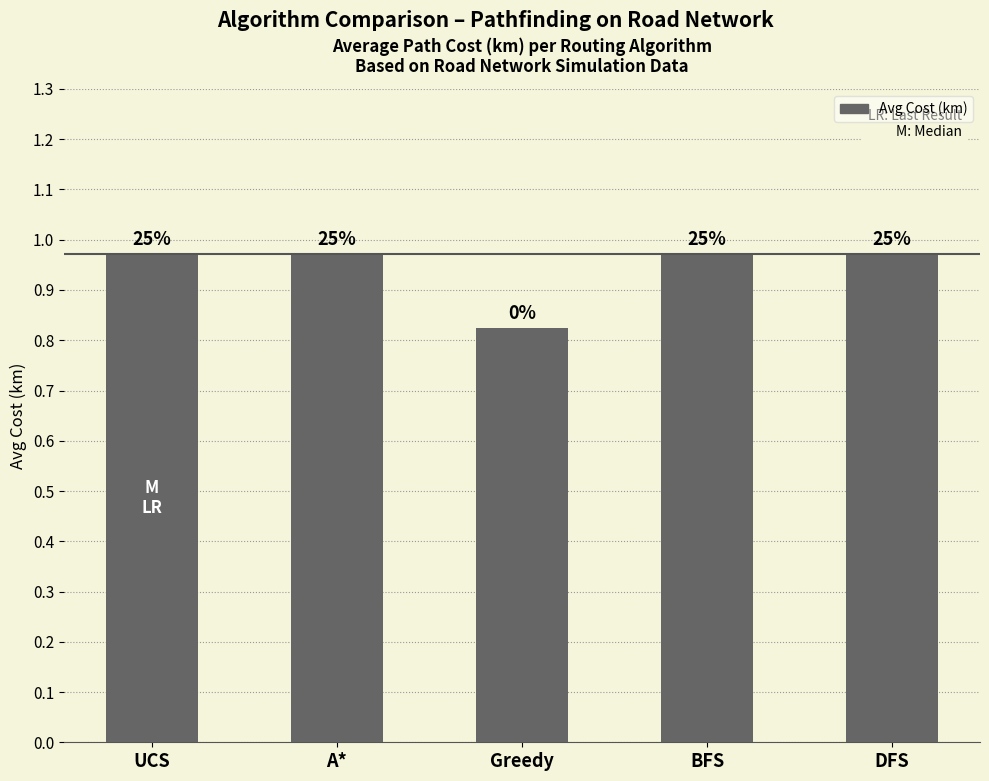

Rank the categories by value from highest to lowest.

UCS, A*, BFS, DFS, Greedy